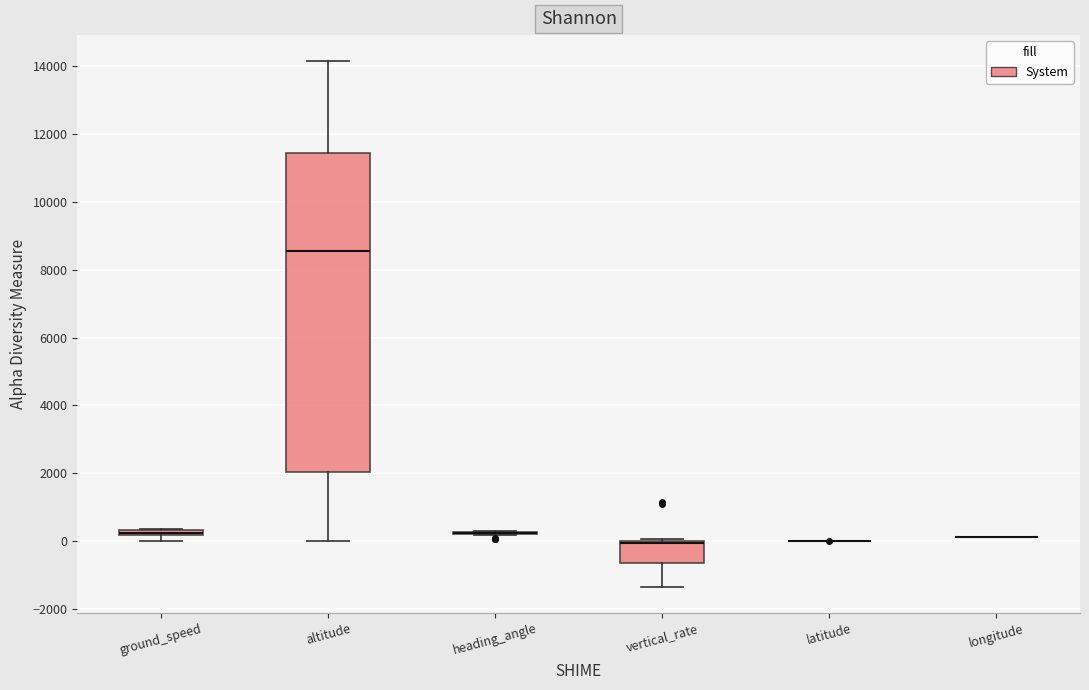

Which box is the tallest, from its lower edge to its upper edge?

altitude